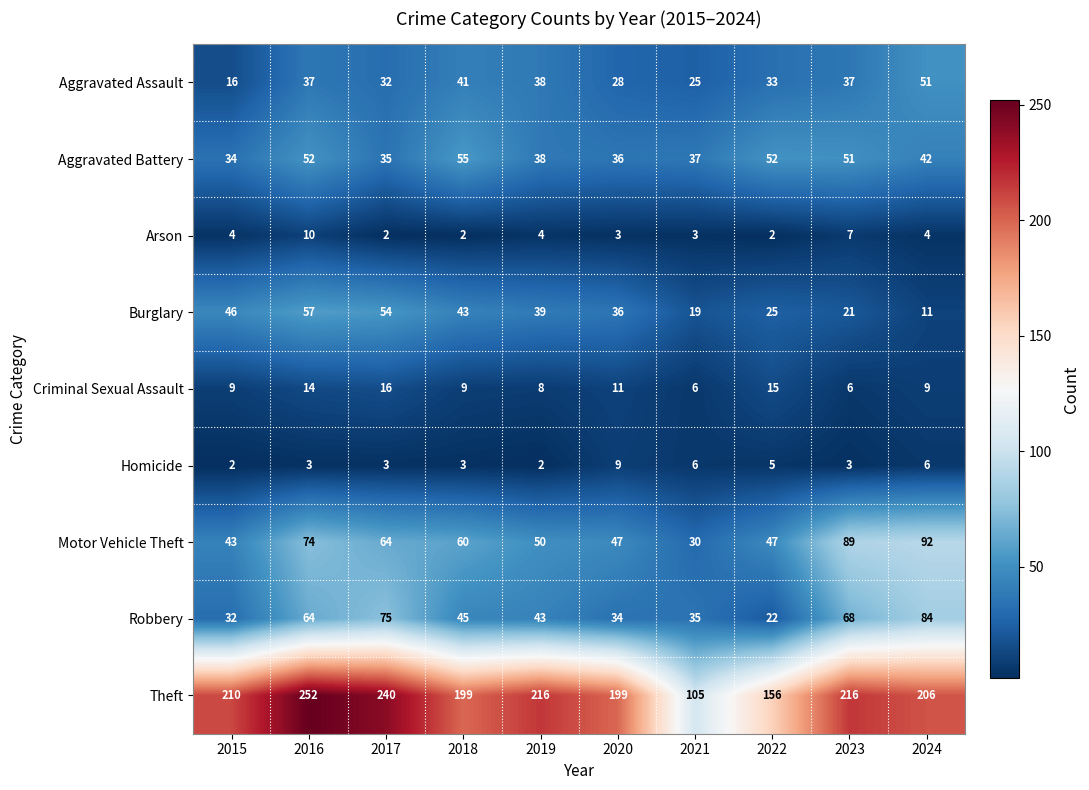

Where is Burglary nearest to the value 34?

2020